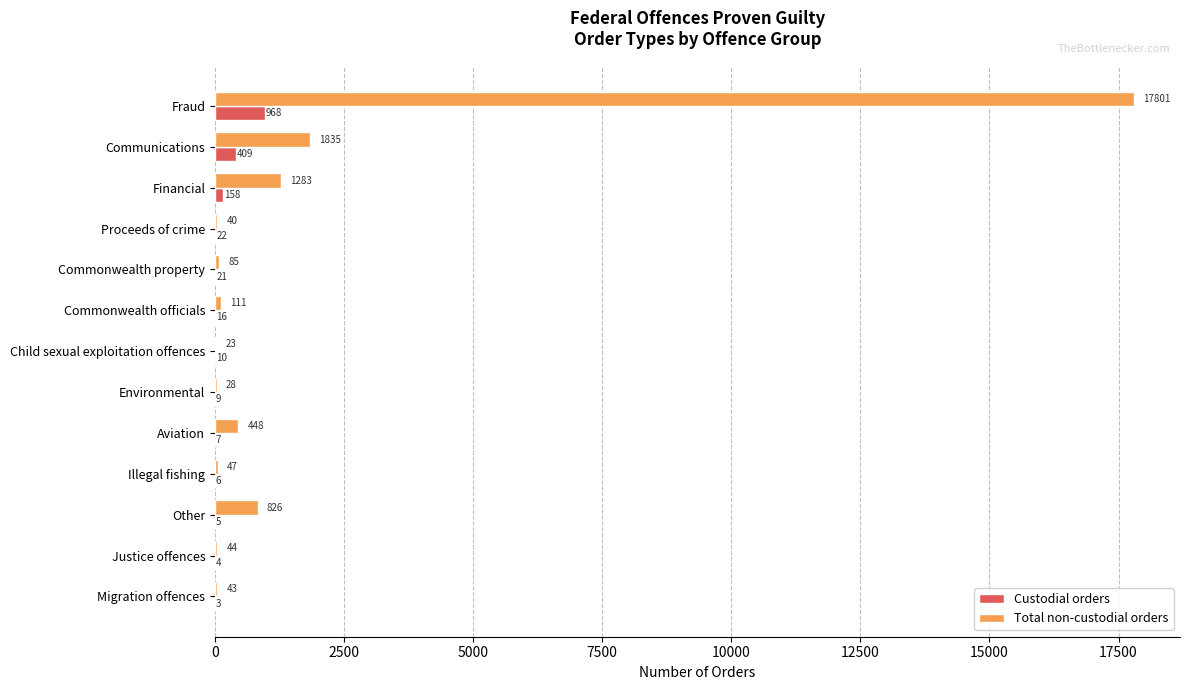

Which series has the largest total across all categories?

Total non-custodial orders